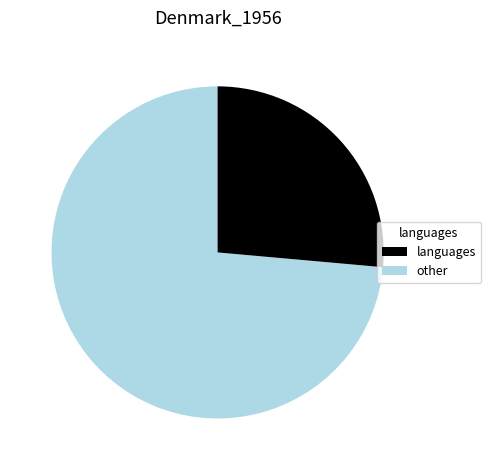

Is there a majority slice in this chart?

Yes